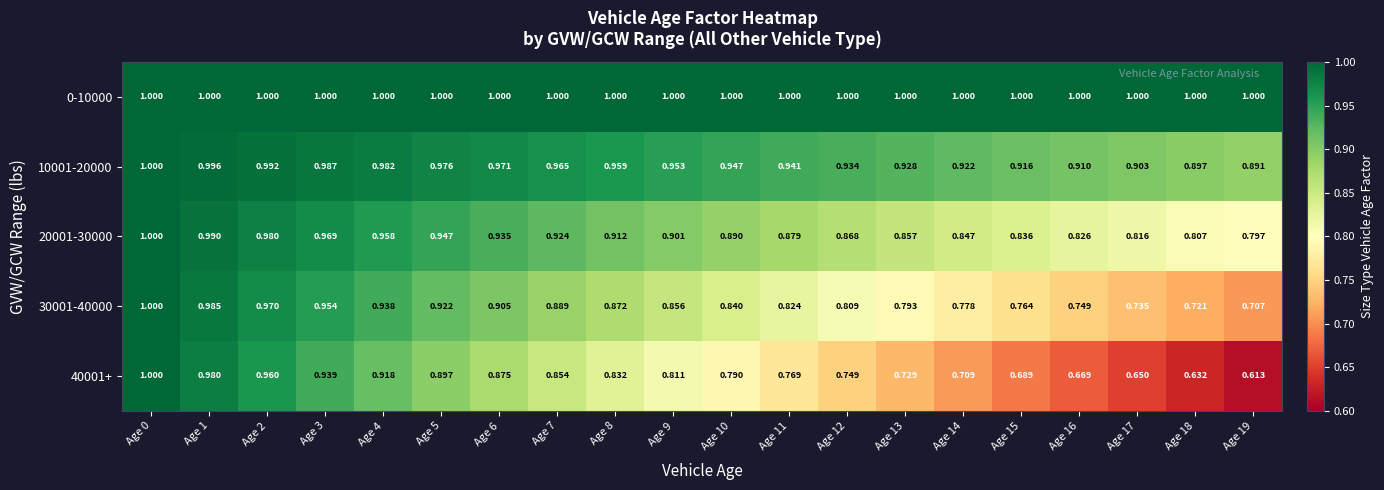

Is the value of 20001-30000 at Age 10 greater than the value of 10001-20000 at Age 0?

No